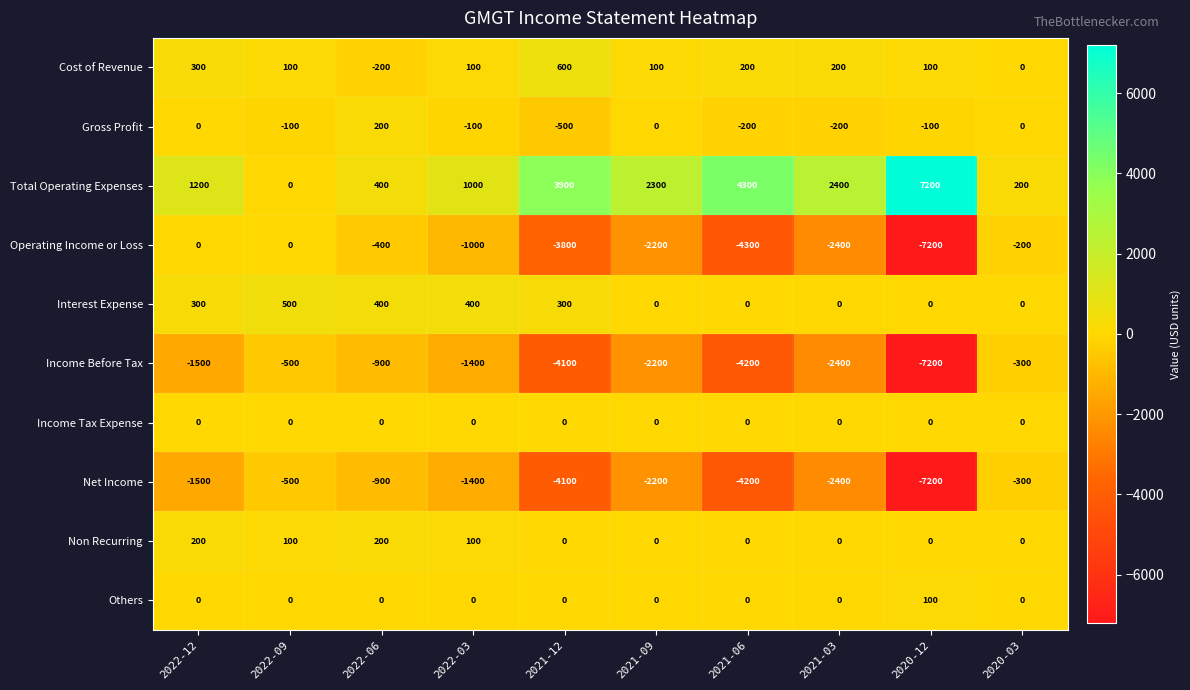

How many positive values does the Non Recurring series have?

4